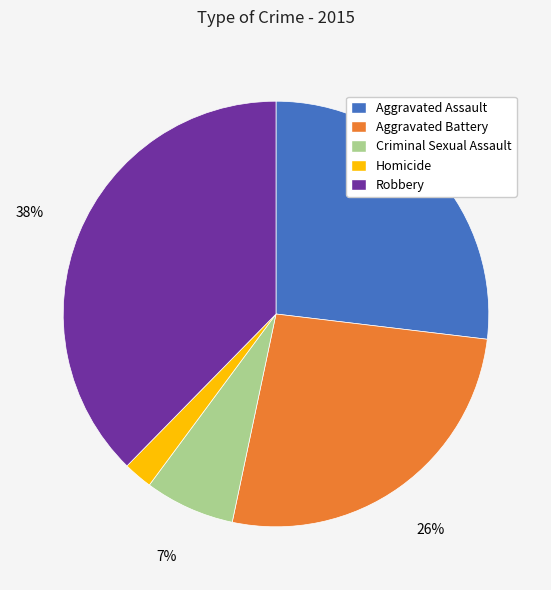

Do Criminal Sexual Assault and Robbery together represent more than half of the pie?

No